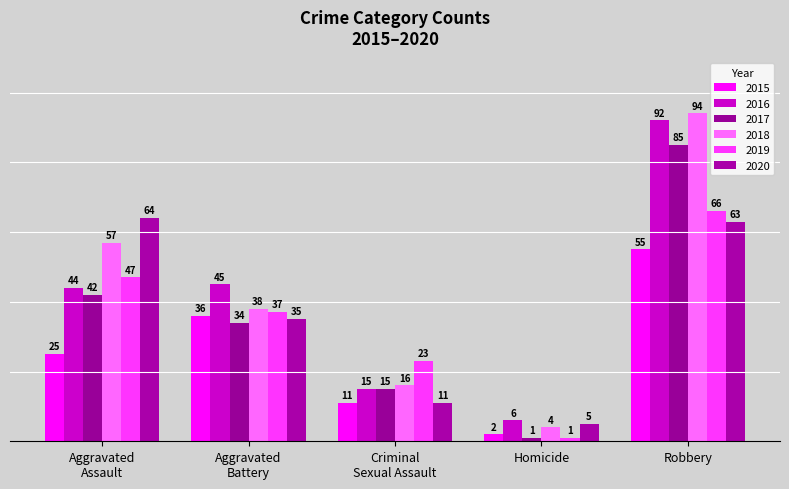

At how many categories does at least one series exceed 71?

1